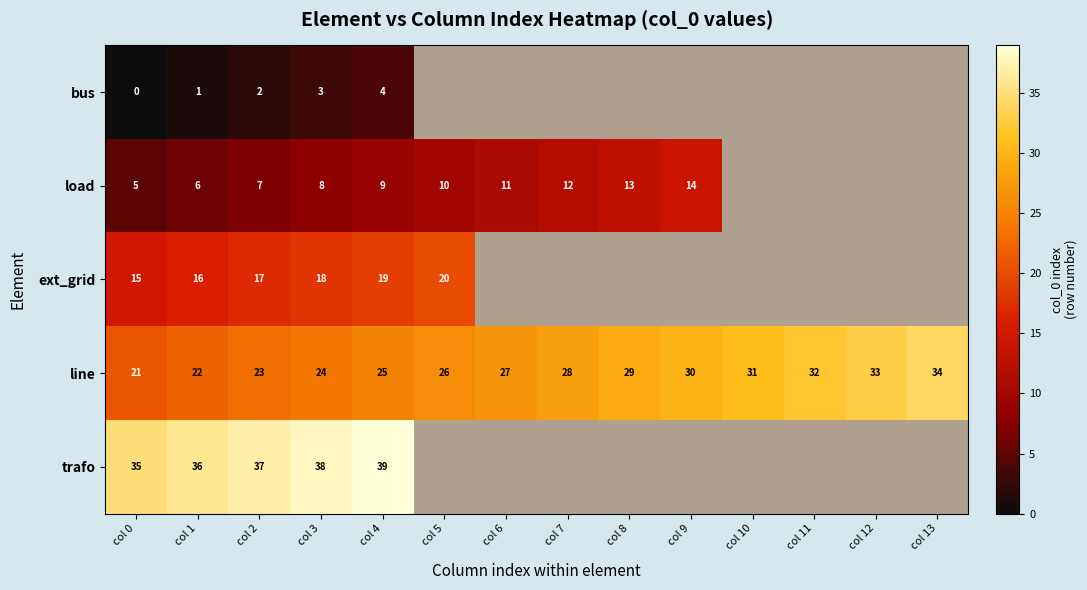

True or false: load has a value of 11 at col 6.

True